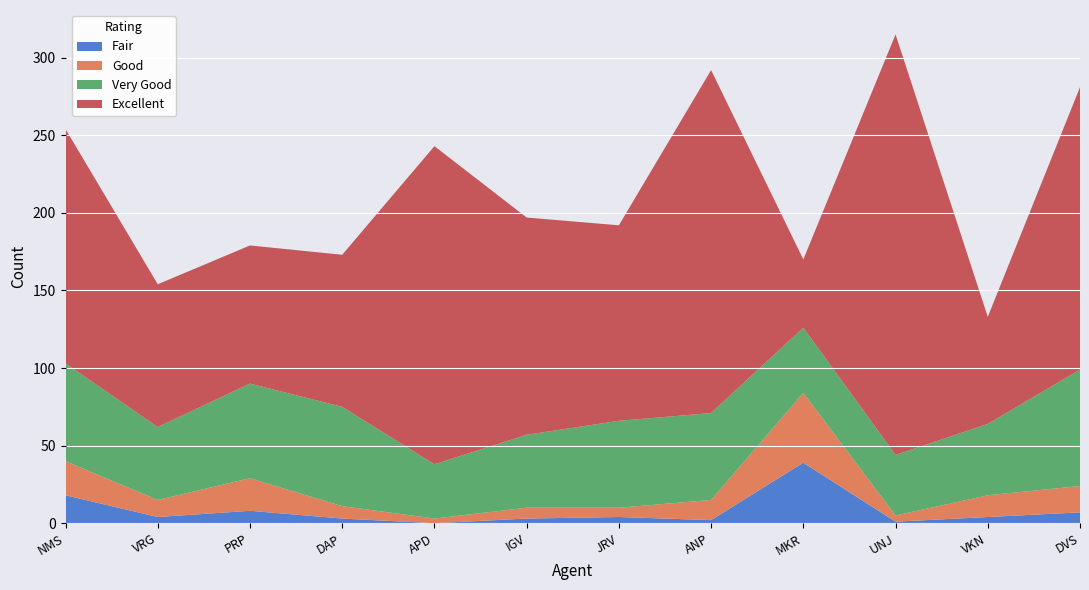

Reading right to left, list all the values displayed in this chart.

Fair: DVS - Dhruvin Shah=7	VKN - Vishal Nizama=4	UNJ - Umang Jani=1	MKR - Mehul Rana=39	ANP - Arpit Patel=2	JRV - Jignesh Vala=4	IGV - Iqbal Vohra=3	APD - Anand Darji=0	DAP - Dimpal Parmar=3	PRP - Pankaj Patel=8	VRG - Viral Gami=4	NMS - Niyati Shah=18
Good: DVS - Dhruvin Shah=17	VKN - Vishal Nizama=14	UNJ - Umang Jani=4	MKR - Mehul Rana=45	ANP - Arpit Patel=13	JRV - Jignesh Vala=6	IGV - Iqbal Vohra=7	APD - Anand Darji=3	DAP - Dimpal Parmar=8	PRP - Pankaj Patel=21	VRG - Viral Gami=11	NMS - Niyati Shah=22
Very Good: DVS - Dhruvin Shah=75	VKN - Vishal Nizama=46	UNJ - Umang Jani=39	MKR - Mehul Rana=42	ANP - Arpit Patel=56	JRV - Jignesh Vala=56	IGV - Iqbal Vohra=47	APD - Anand Darji=35	DAP - Dimpal Parmar=64	PRP - Pankaj Patel=61	VRG - Viral Gami=47	NMS - Niyati Shah=63
Excellent: DVS - Dhruvin Shah=182	VKN - Vishal Nizama=69	UNJ - Umang Jani=271	MKR - Mehul Rana=44	ANP - Arpit Patel=221	JRV - Jignesh Vala=126	IGV - Iqbal Vohra=140	APD - Anand Darji=205	DAP - Dimpal Parmar=98	PRP - Pankaj Patel=89	VRG - Viral Gami=92	NMS - Niyati Shah=151